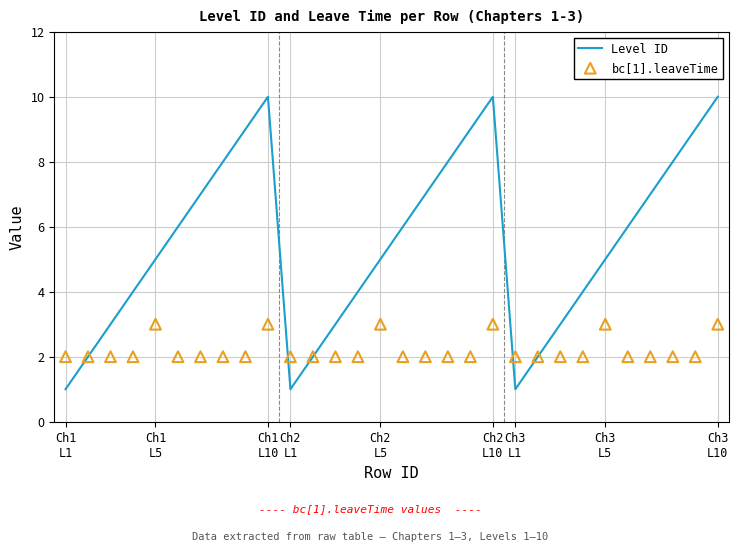

What is the maximum value for Level ID?

10